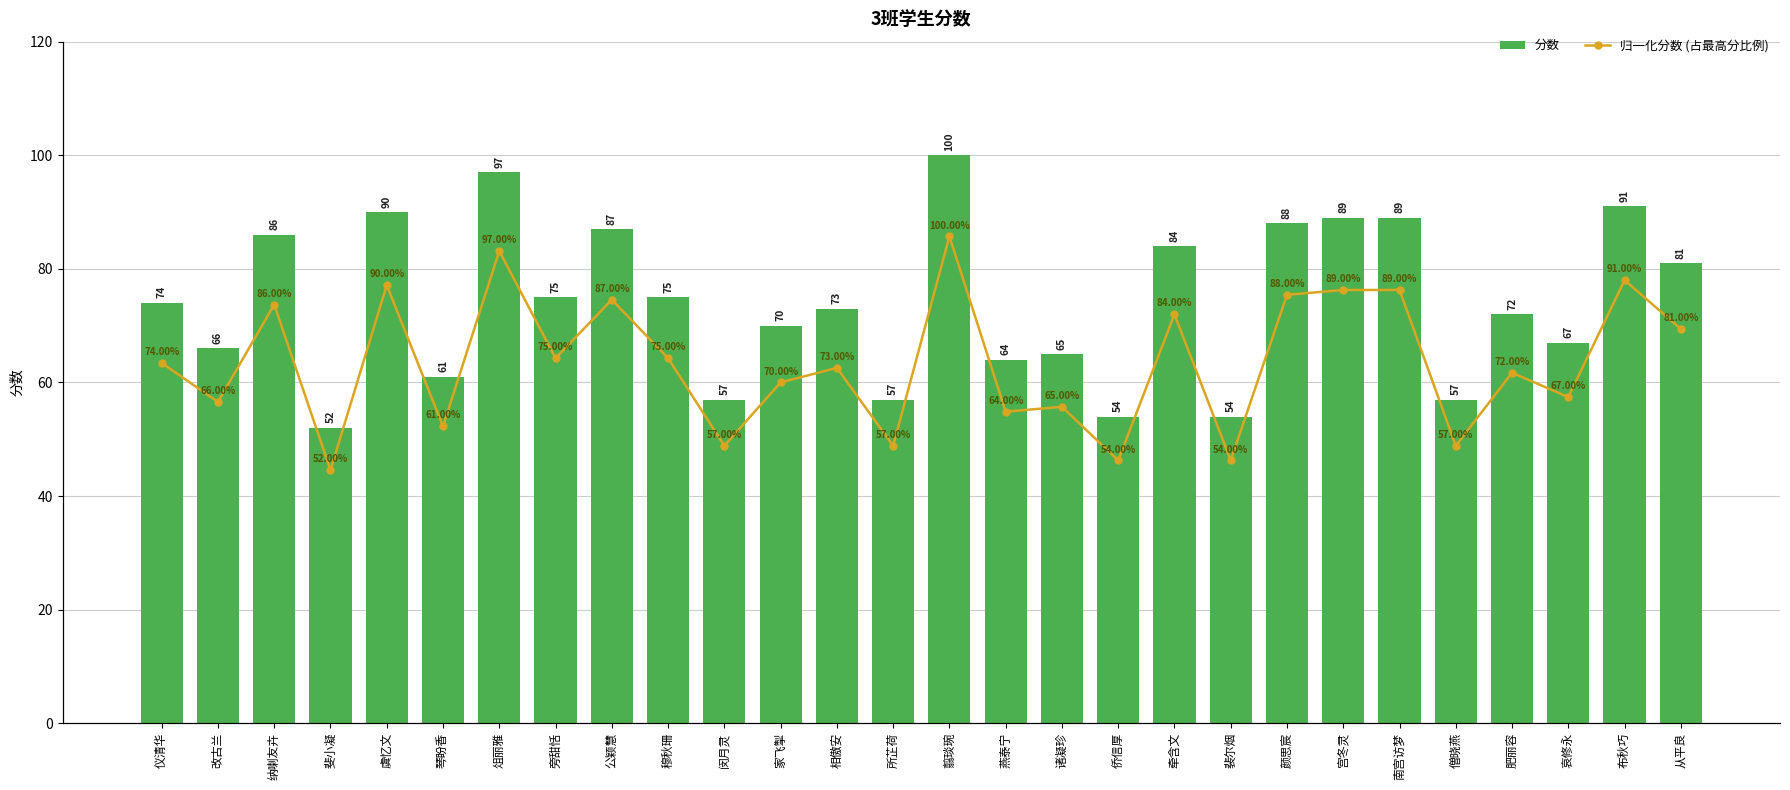

At which label does 分数 reach its minimum?

斐小凝